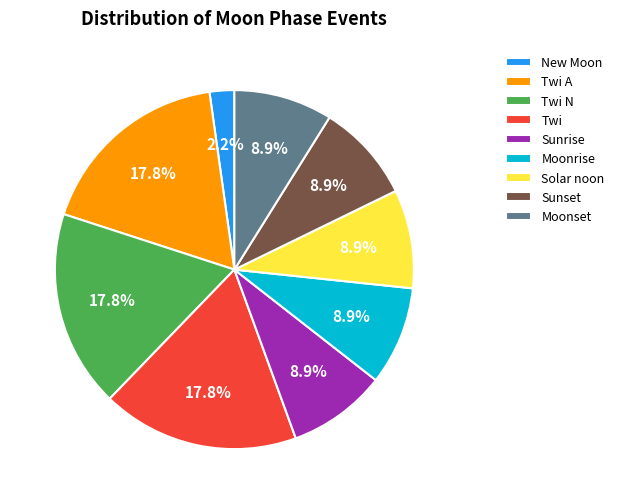

Does any single category account for the majority?

No